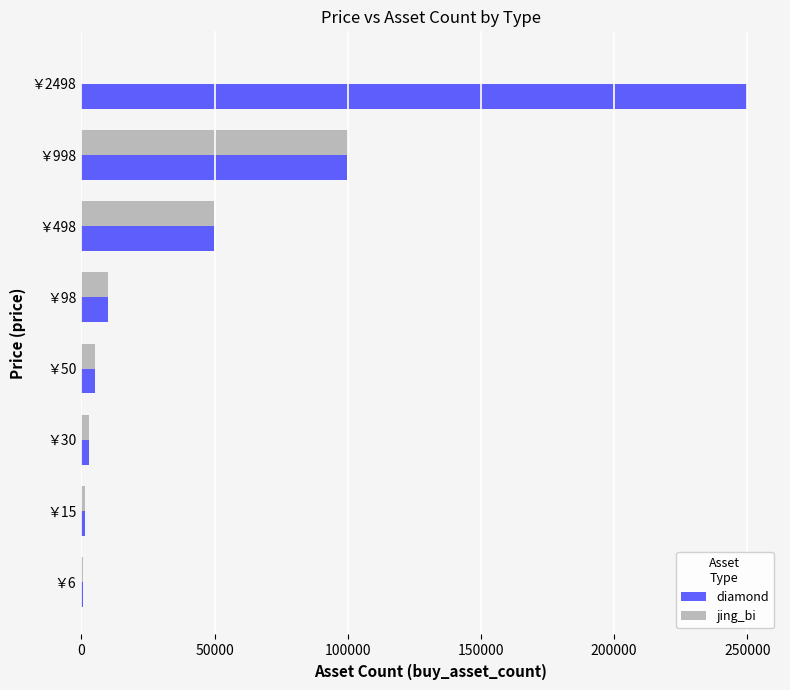

Which category has the highest value in the jing_bi series?

￥998